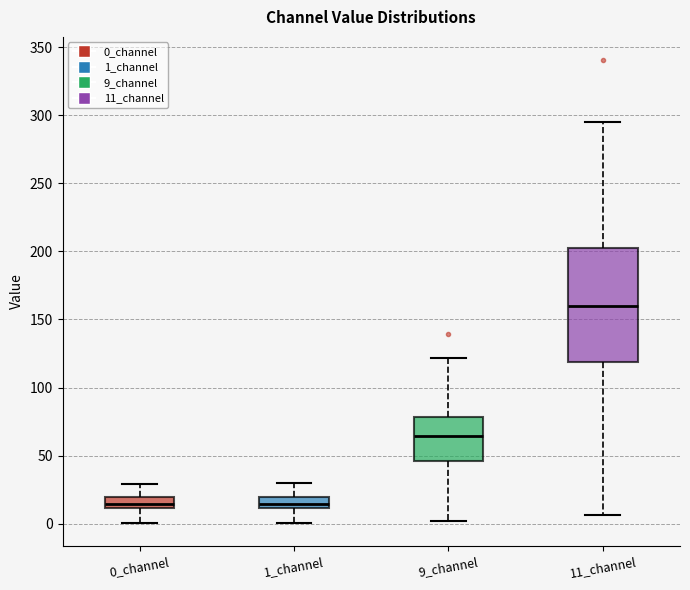

Which box is the tallest, from its lower edge to its upper edge?

11_channel